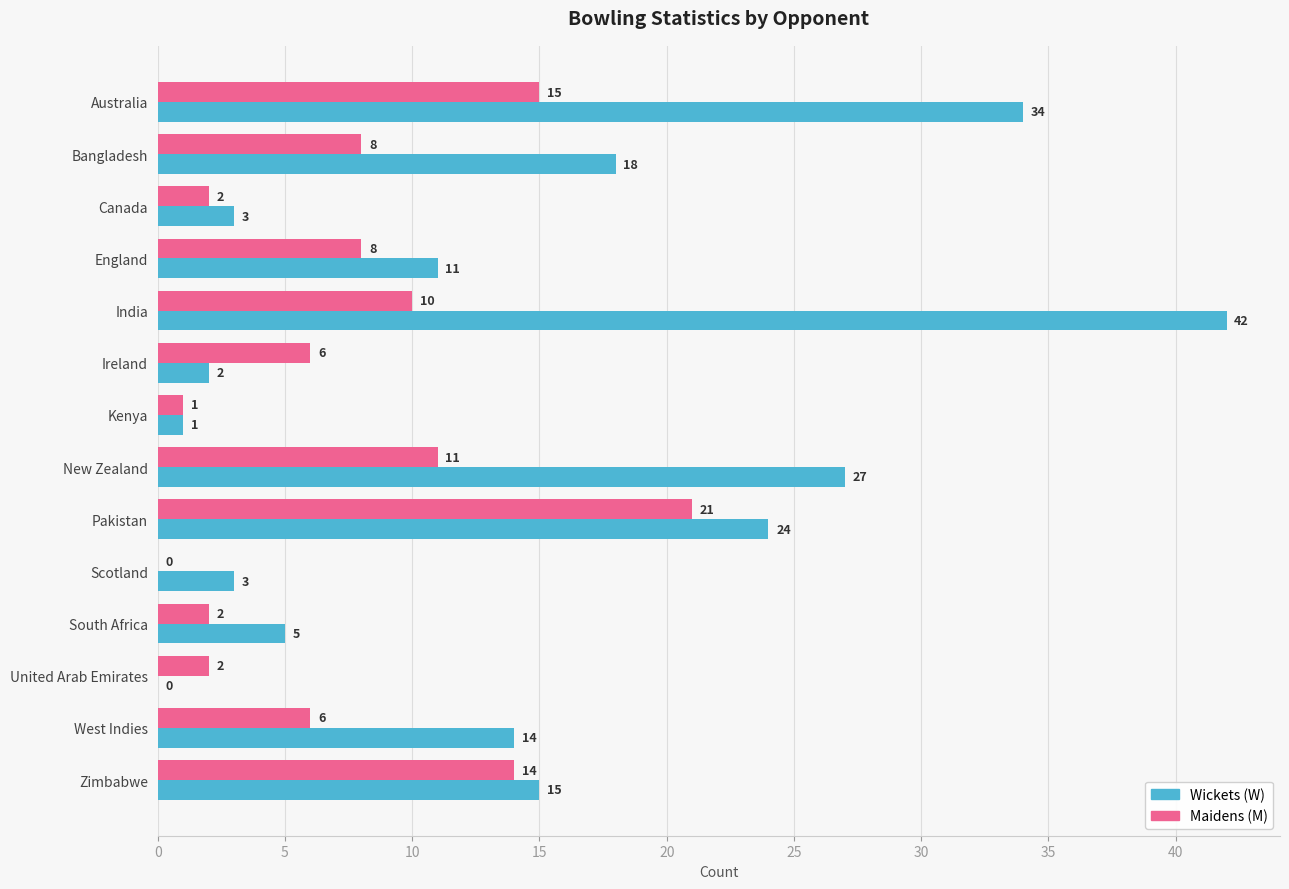

Where is Maidens (M) nearest to the value 10?

India